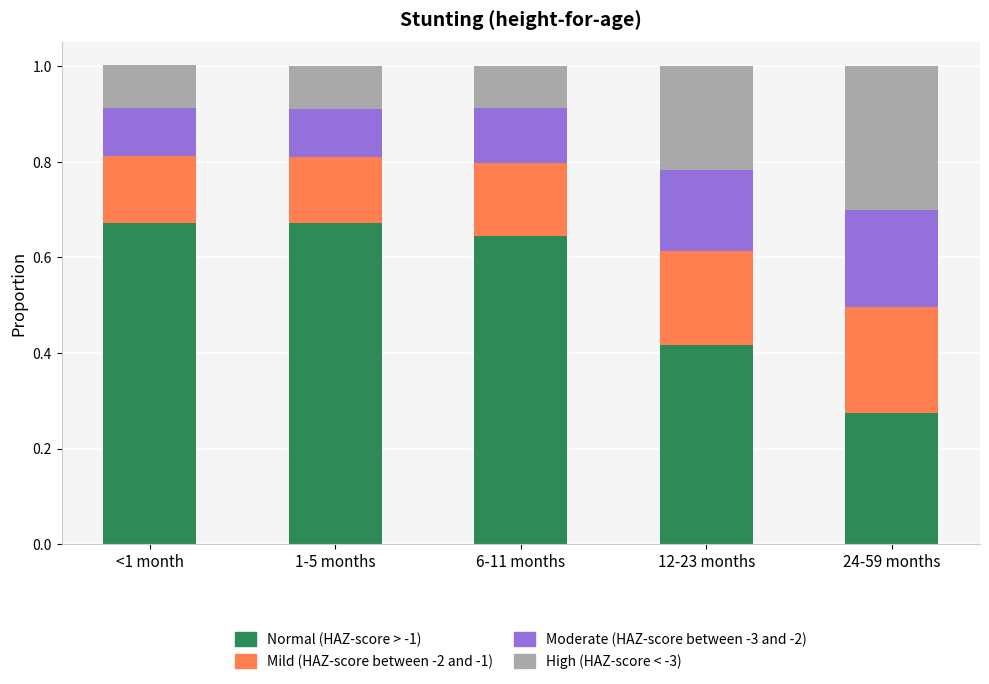

What is the total value across all series at 1-5 months?

1.0